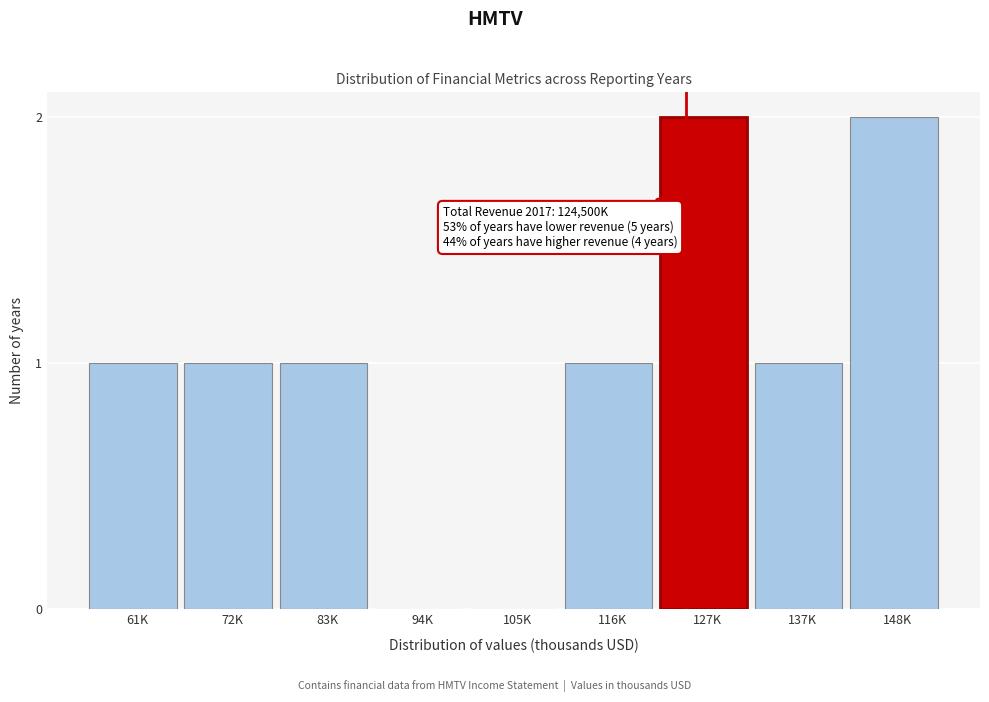

Reading left to right, list all the values displayed in this chart.

61K=1	72K=1	83K=1	94K=0	105K=0	116K=1	127K=2	137K=1	148K=2